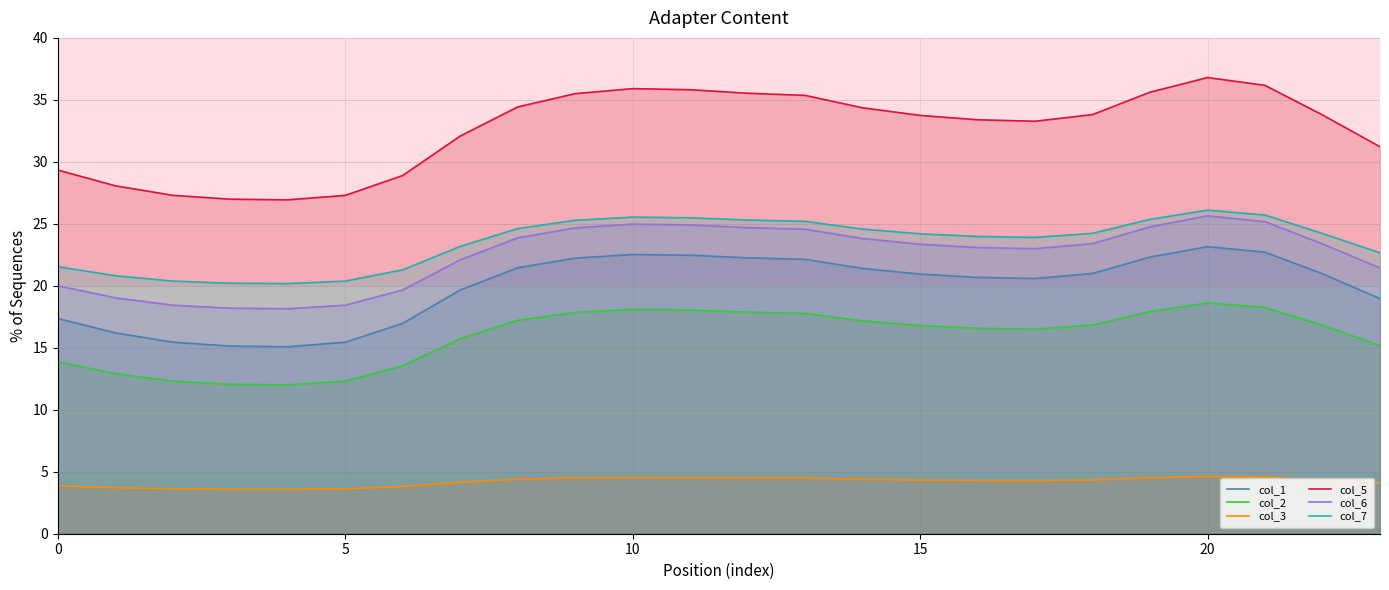

What is the sum of the col_7 values at 16 and 15?

48.2